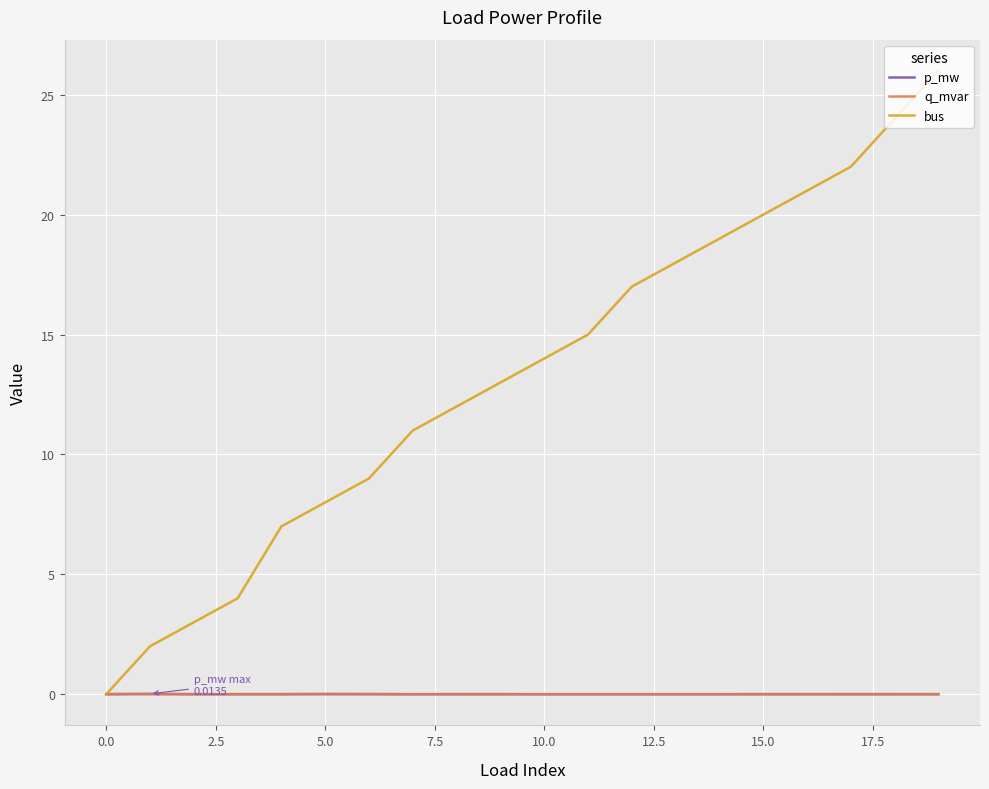

Which series has the largest range (max minus min)?

bus